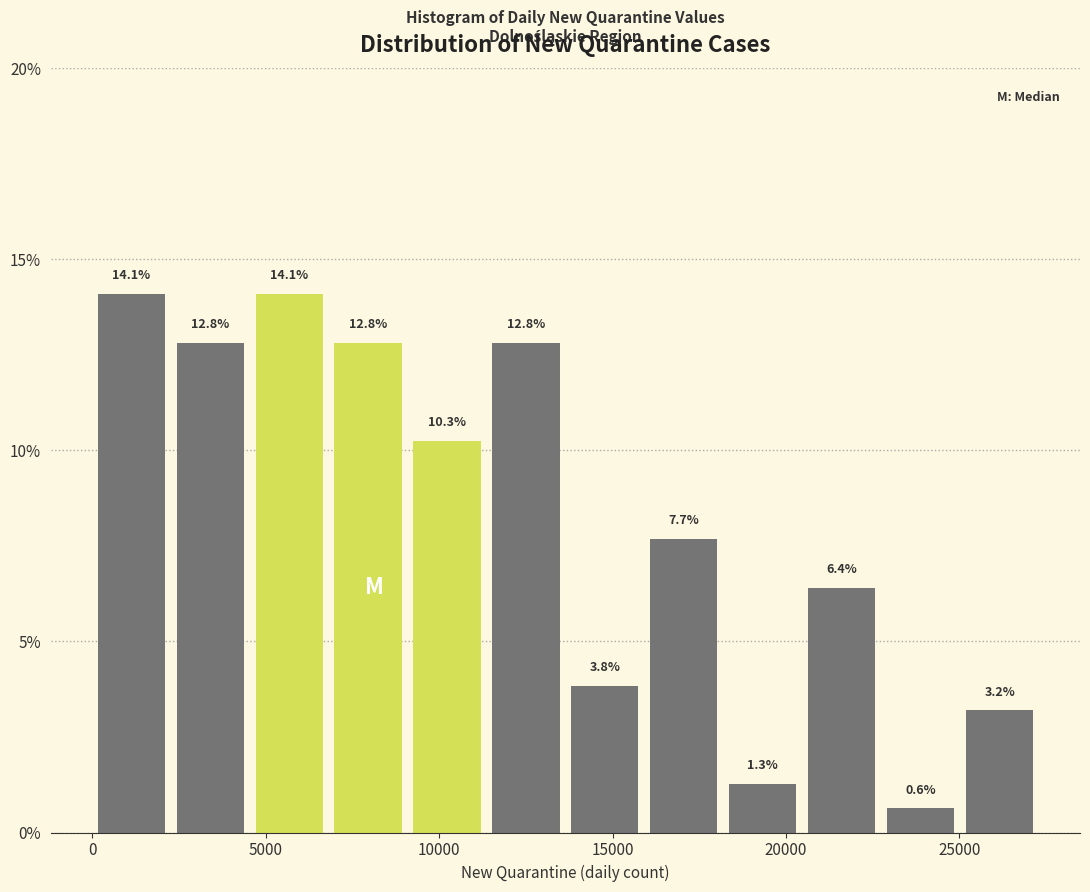

Reading left to right, transcribe this chart: for each bar, give the range it covers on the x-axis and its height. The bar edges are not printed on the chart, so give them approximately, as read against the axis.

0 to 2500: 14.1
2500 to 4500: 12.8
4500 to 7000: 14.1
7000 to 9500: 12.8
9500 to 11500: 10.3
11500 to 14000: 12.8
14000 to 16000: 3.8
16000 to 18500: 7.7
18500 to 20500: 1.3
20500 to 23000: 6.4
23000 to 25000: 0.6
25000 to 27500: 3.2